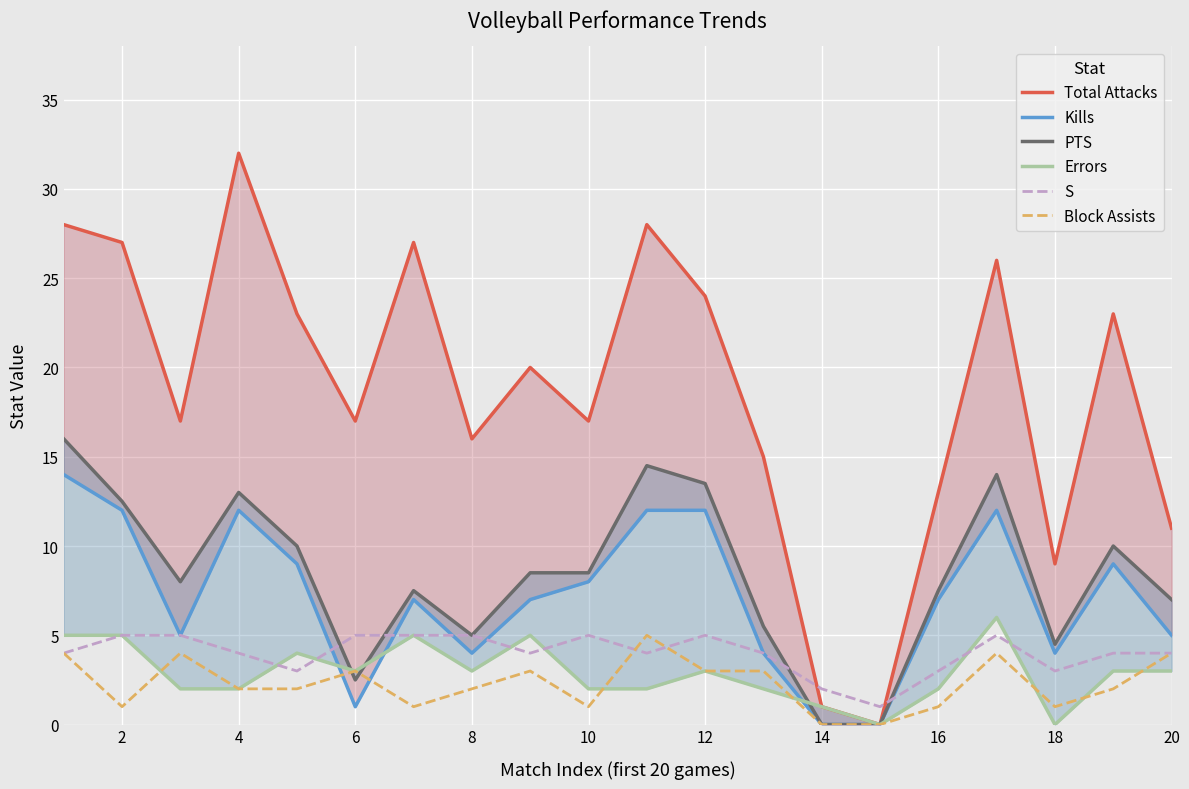

How many interior local valleys does the S series have?

5